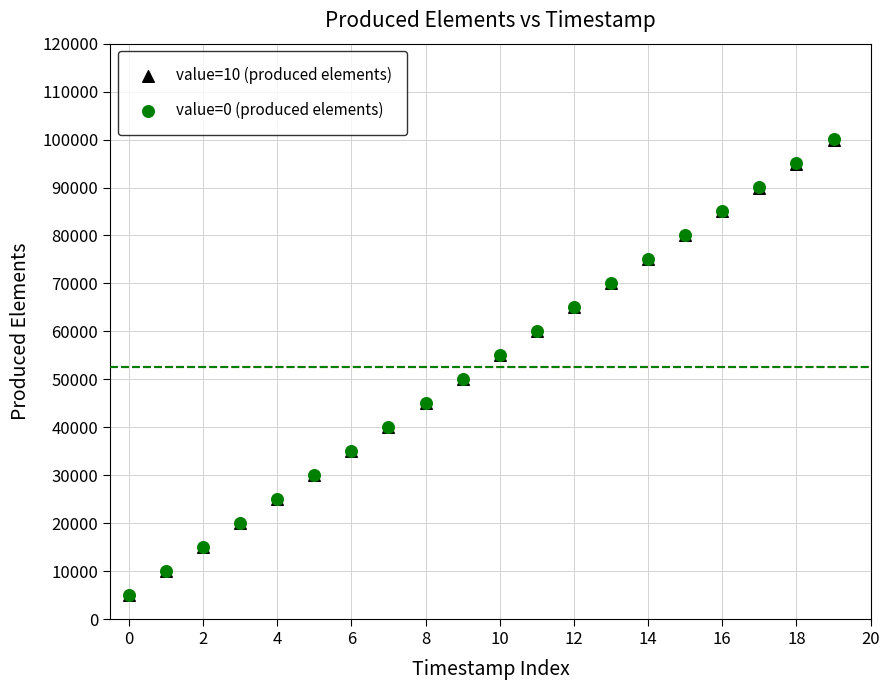

What are all the series names shown in the legend?

value=10 (produced elements), value=0 (produced elements)